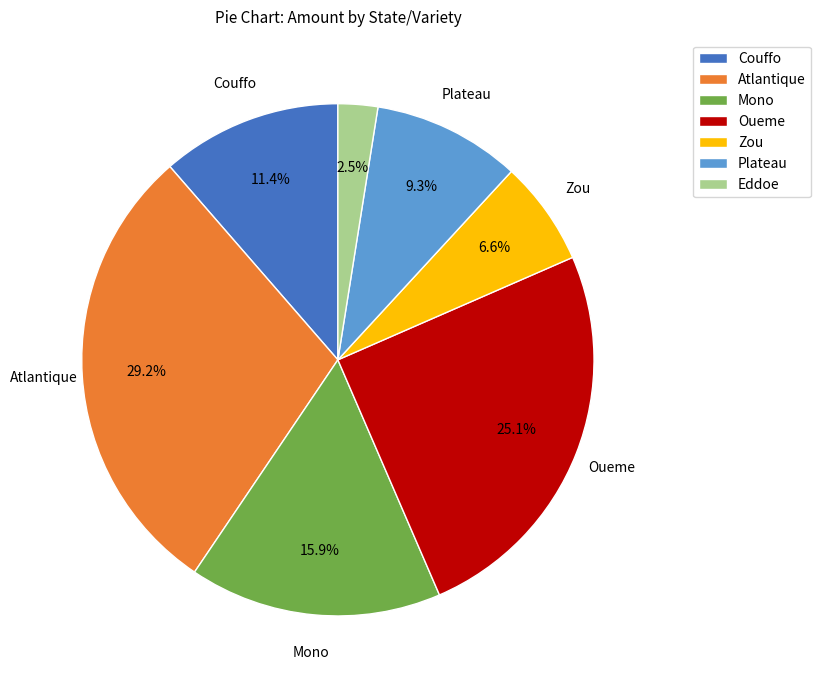

Which slice is the smallest?

Eddoe